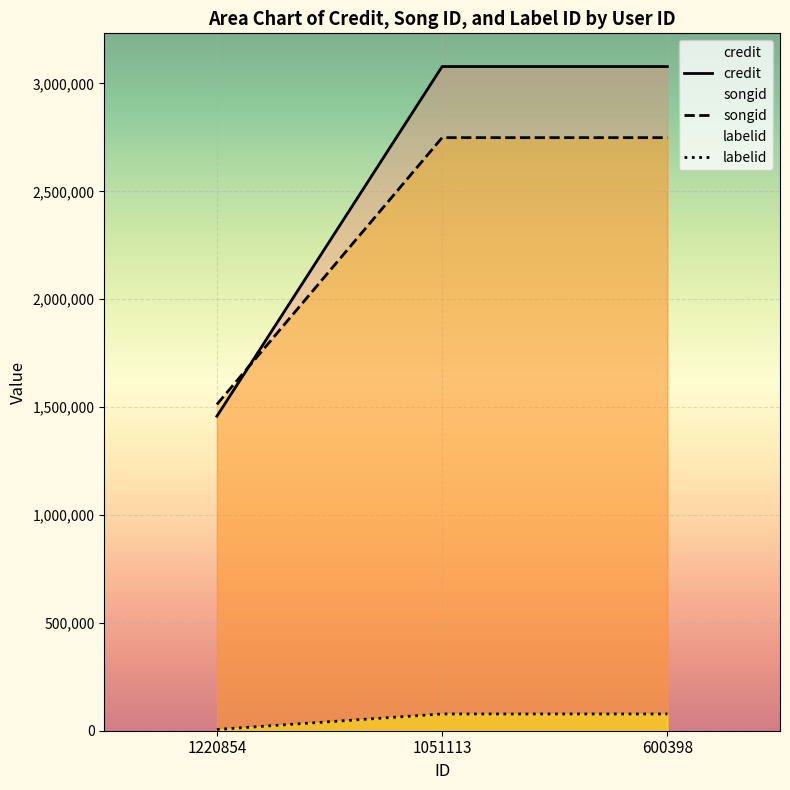

Which series has the largest total across all categories?

credit